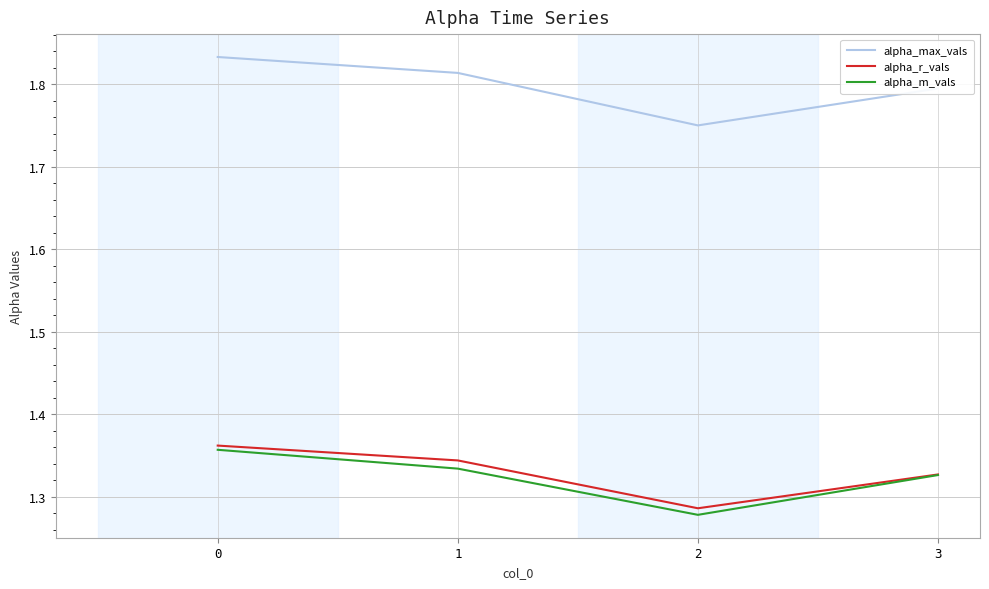

Is it true that alpha_max_vals equals 1.8 at 1?

True